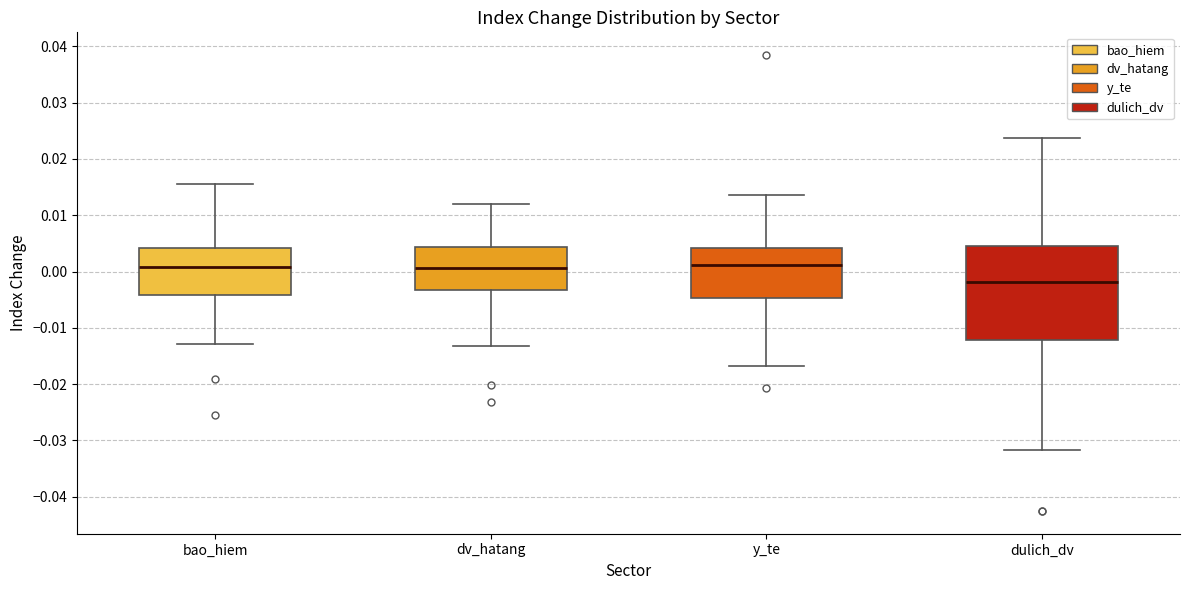

Reading left to right, read every box against the y-axis: the position of its median line, the range the box covers, and the ends of its whiskers. The values are not printed on the chart, so give them approximately, as read against the axis.

bao_hiem: median 0.001, box -0.004 to 0.004, whiskers -0.013 to 0.016
dv_hatang: median 0.001, box -0.003 to 0.004, whiskers -0.013 to 0.012
y_te: median 0.001, box -0.005 to 0.004, whiskers -0.017 to 0.014
dulich_dv: median -0.002, box -0.012 to 0.004, whiskers -0.032 to 0.024